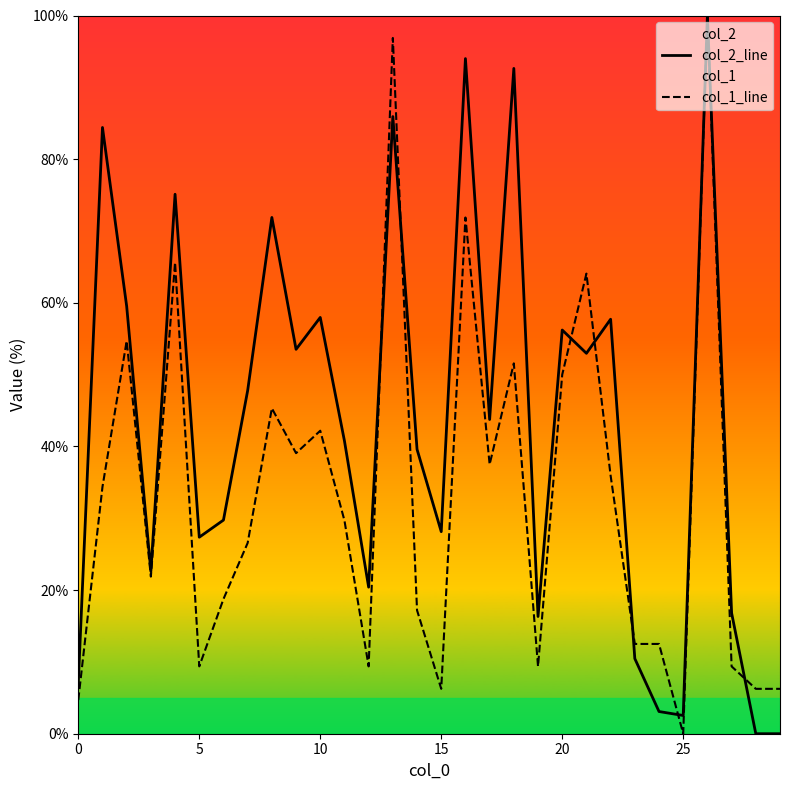

How many values in col_1_line are above zero?

29